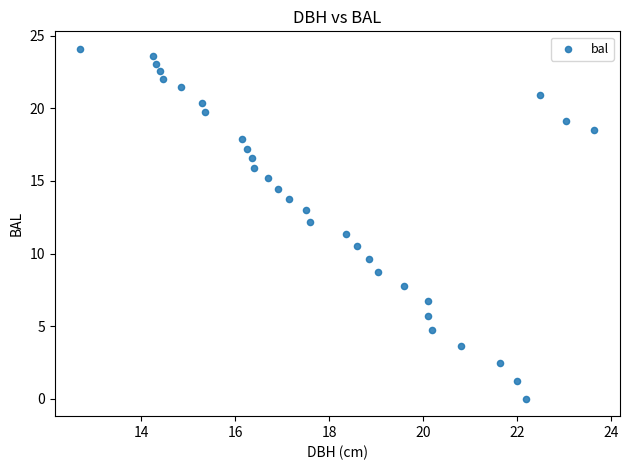

What is the range of X values (max minus min)?

10.9